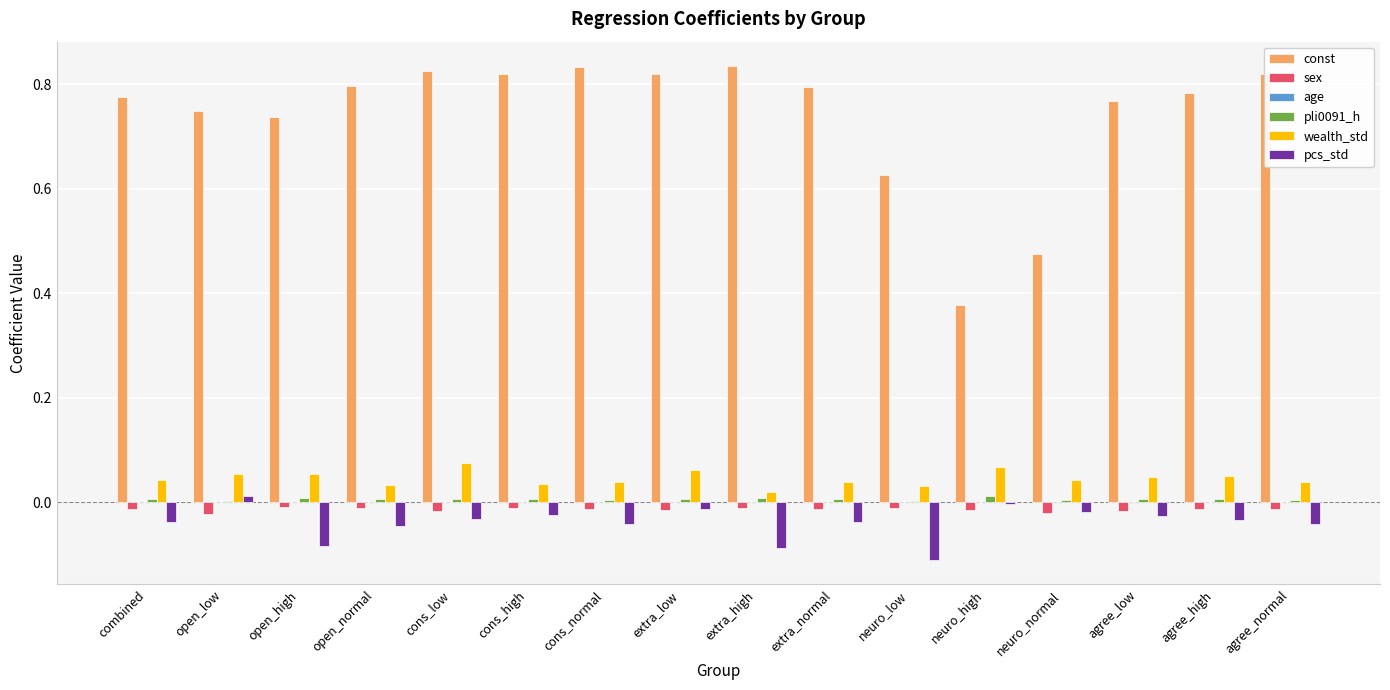

The value of pcs_std at neuro_low is -0.1. True or false?

True